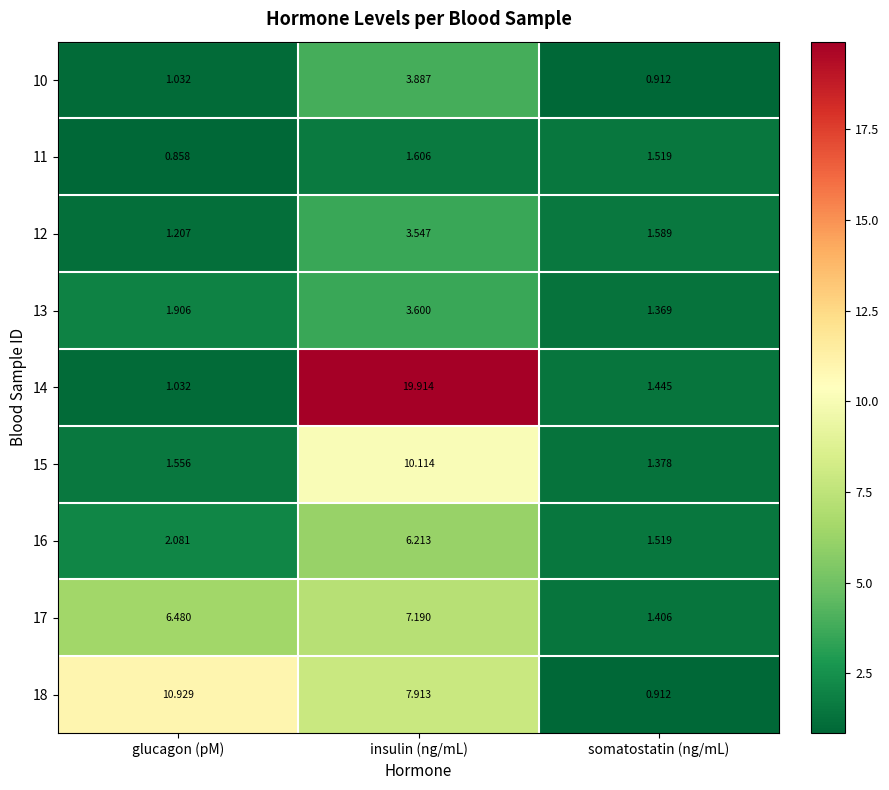

At which category does the chart reach its minimum across all series?

glucagon (pM)